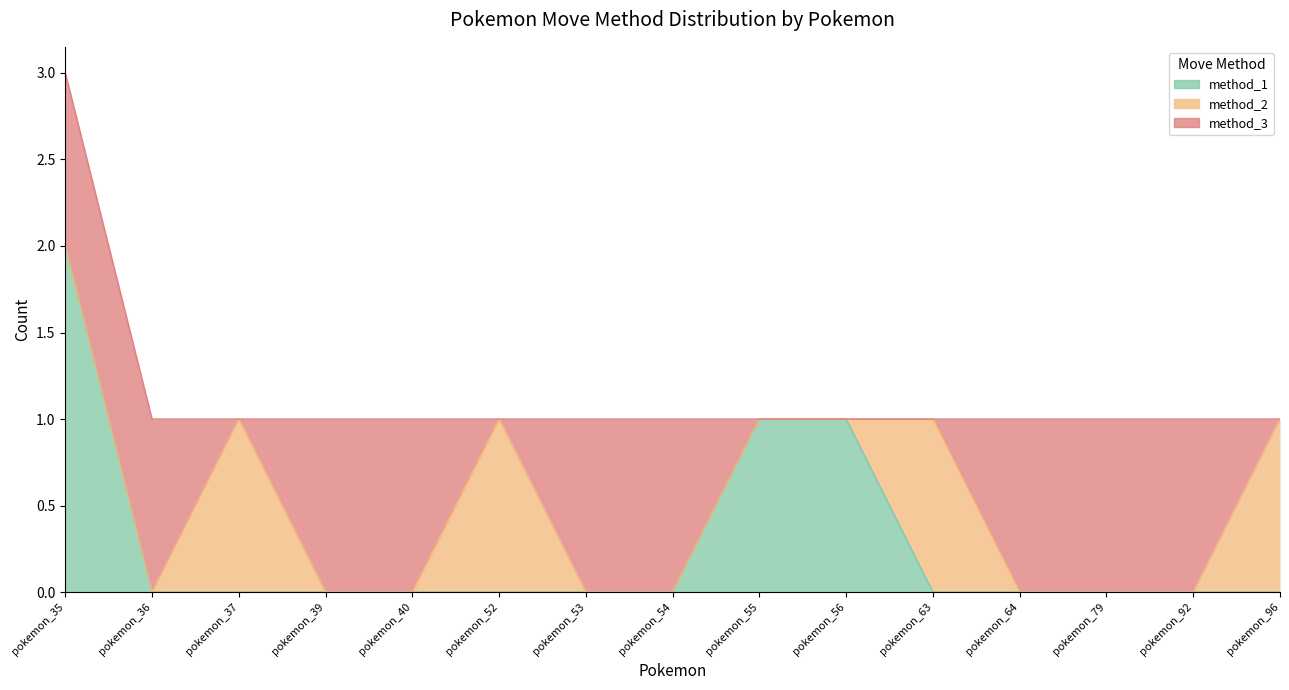

The value of method_1 at pokemon_55 is 1. True or false?

True